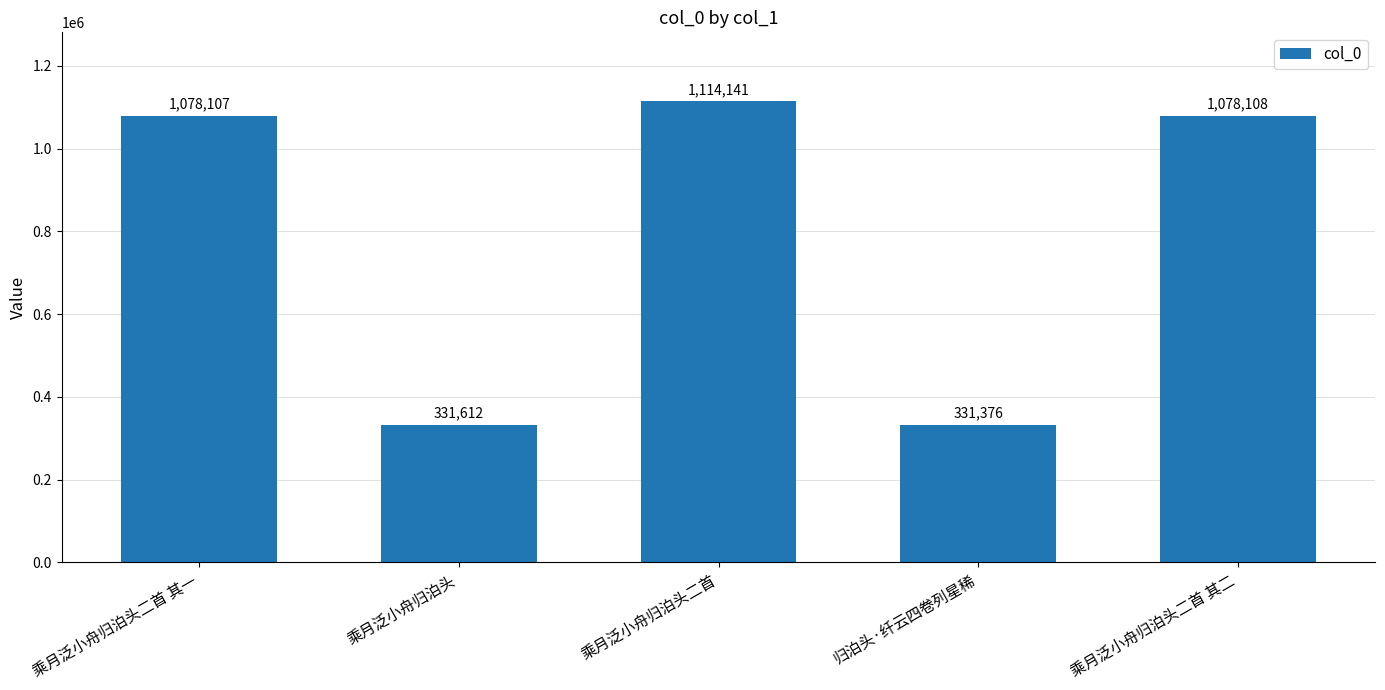

Read the value at 乘月泛小舟归泊头.

331612